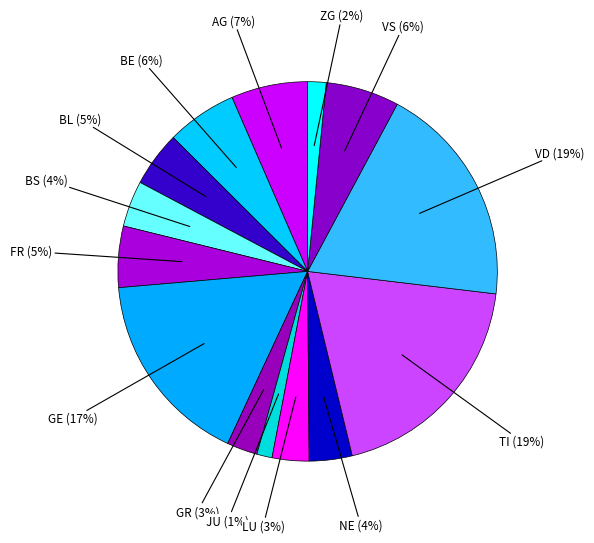

How many segments does this pie chart have?

14